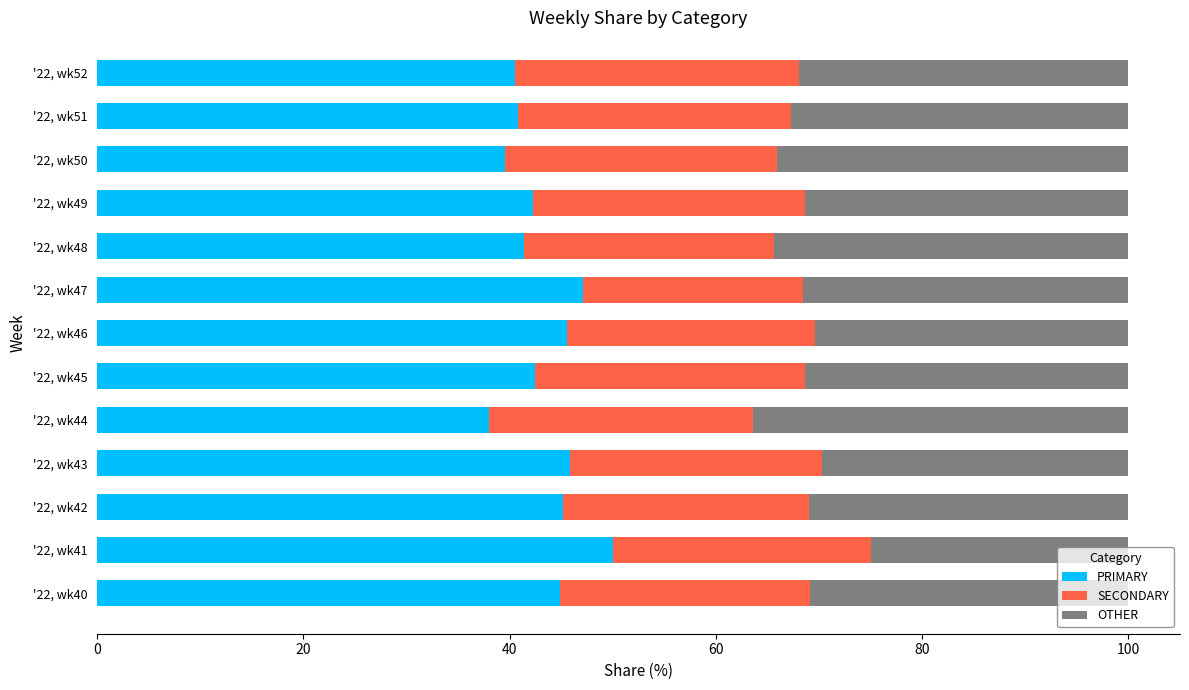

What is the total value across all series at '22, wk42?

100.0